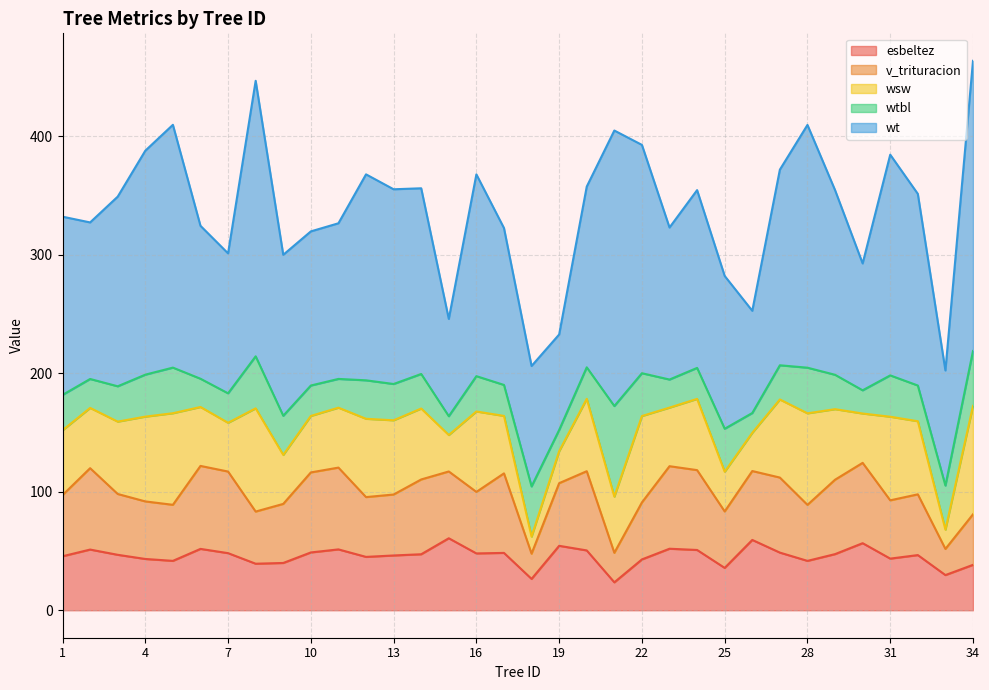

True or false: esbeltez and wt cross at least once.

False